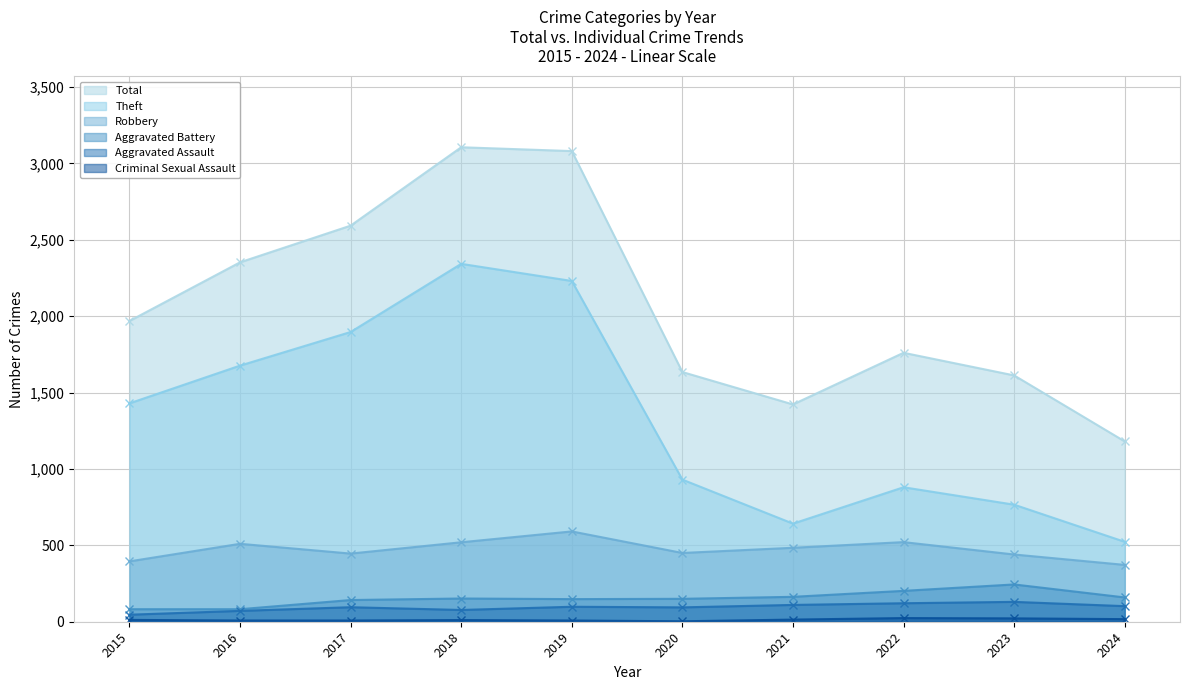

What are all the series names shown in the legend?

Total, Theft, Robbery, Aggravated Battery, Aggravated Assault, Criminal Sexual Assault